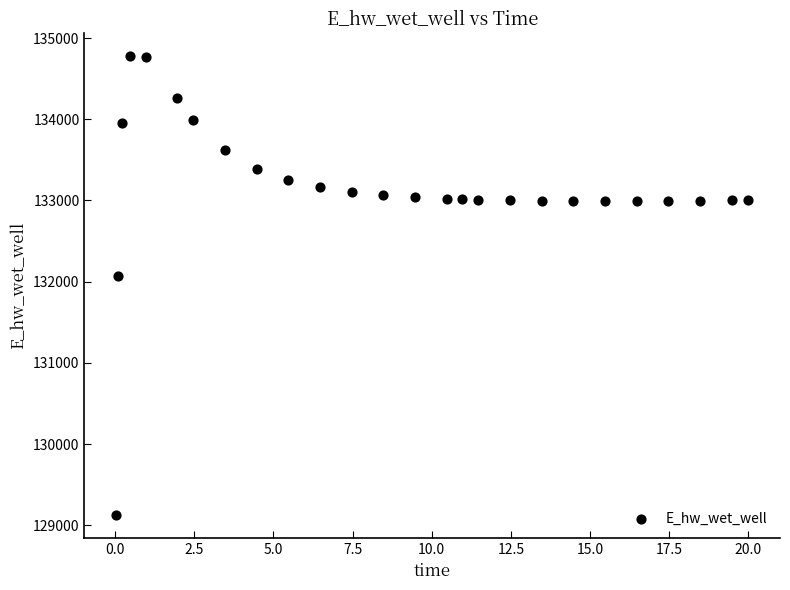

What Y value in the scatter plot is closest to 131949?

132072.5